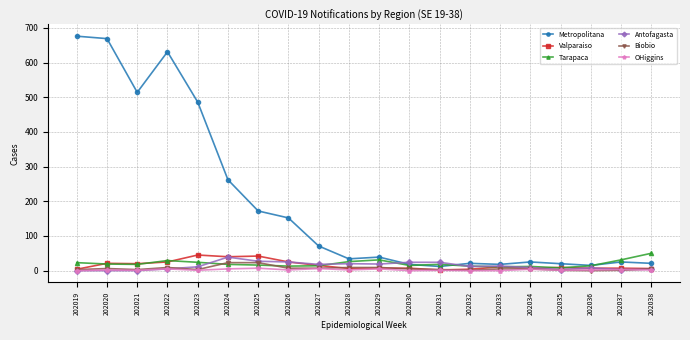

The Antofagasta series shows 20 at 202028. True or false?

True